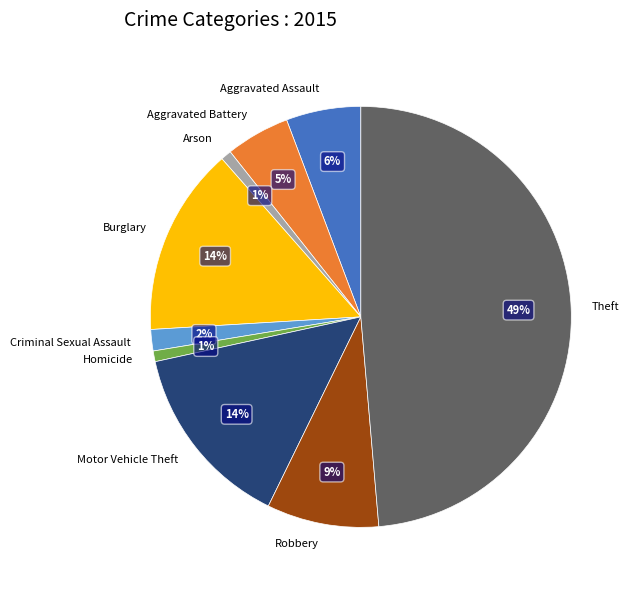

What is the largest slice in the pie chart?

Theft